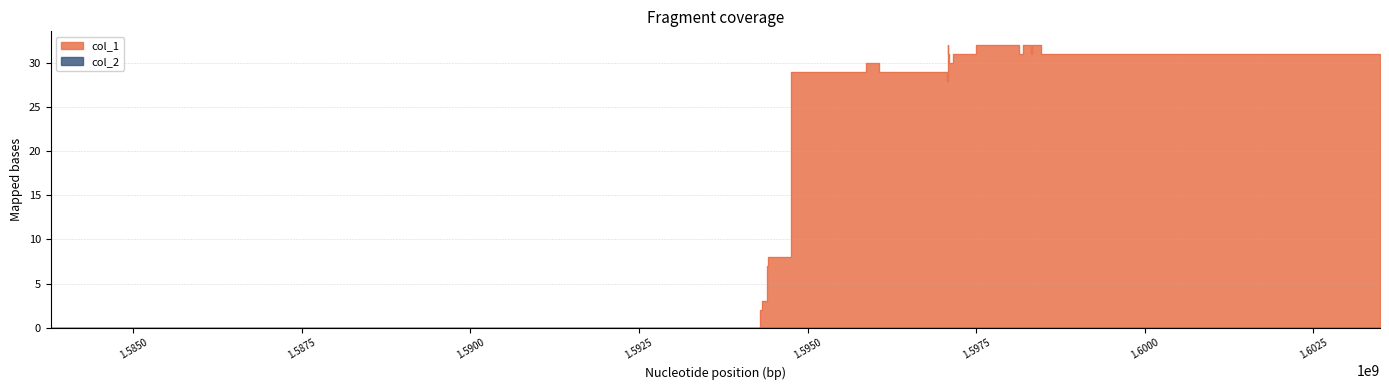

Rank the categories by value from lowest to highest.

1583774223, 1594300221, 1594318246, 1594404655, 1594415455, 1594750283, 1597075843, 1594753863, 1596060658, 1595866228, 1597104653, 1603491012, 1597083048, 1597090267, 1597162306, 1598137942, 1598321543, 1598458429, 1597086643, 1597504341, 1598202779, 1598328719